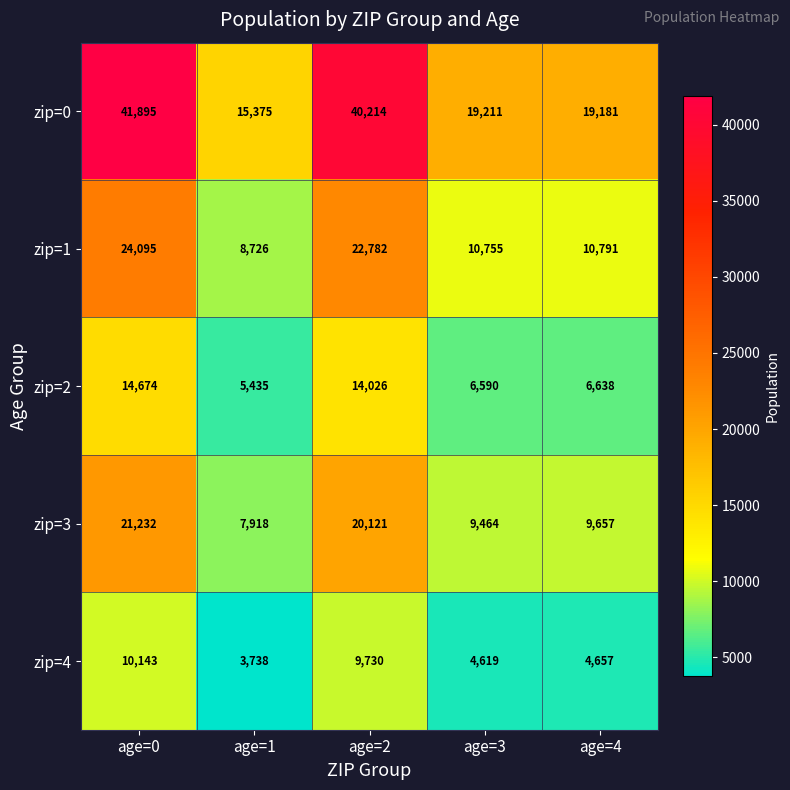

Reading right to left, what are all the values shown in this chart?

zip=0: age=4=19181	age=3=19211	age=2=40214	age=1=15375	age=0=41895
zip=1: age=4=10791	age=3=10755	age=2=22782	age=1=8726	age=0=24095
zip=2: age=4=6638	age=3=6590	age=2=14026	age=1=5435	age=0=14674
zip=3: age=4=9657	age=3=9464	age=2=20121	age=1=7918	age=0=21232
zip=4: age=4=4657	age=3=4619	age=2=9730	age=1=3738	age=0=10143